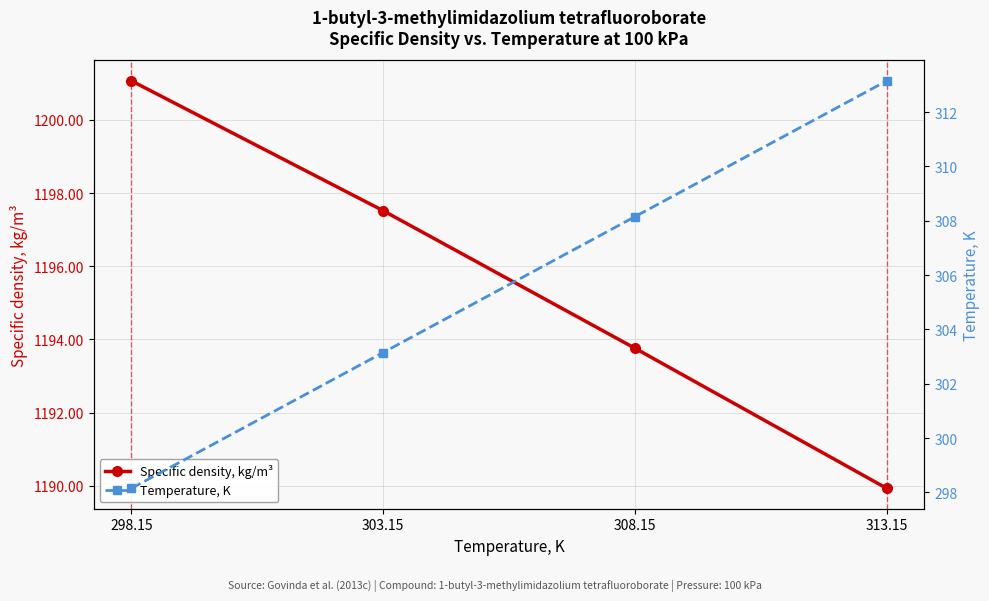

Reading right to left, list all the values displayed in this chart.

Specific density, kg/m³: 313.15=1189.9	308.15=1193.8	303.15=1197.5	298.15=1201.1
Temperature, K: 313.15=313.1	308.15=308.1	303.15=303.1	298.15=298.1